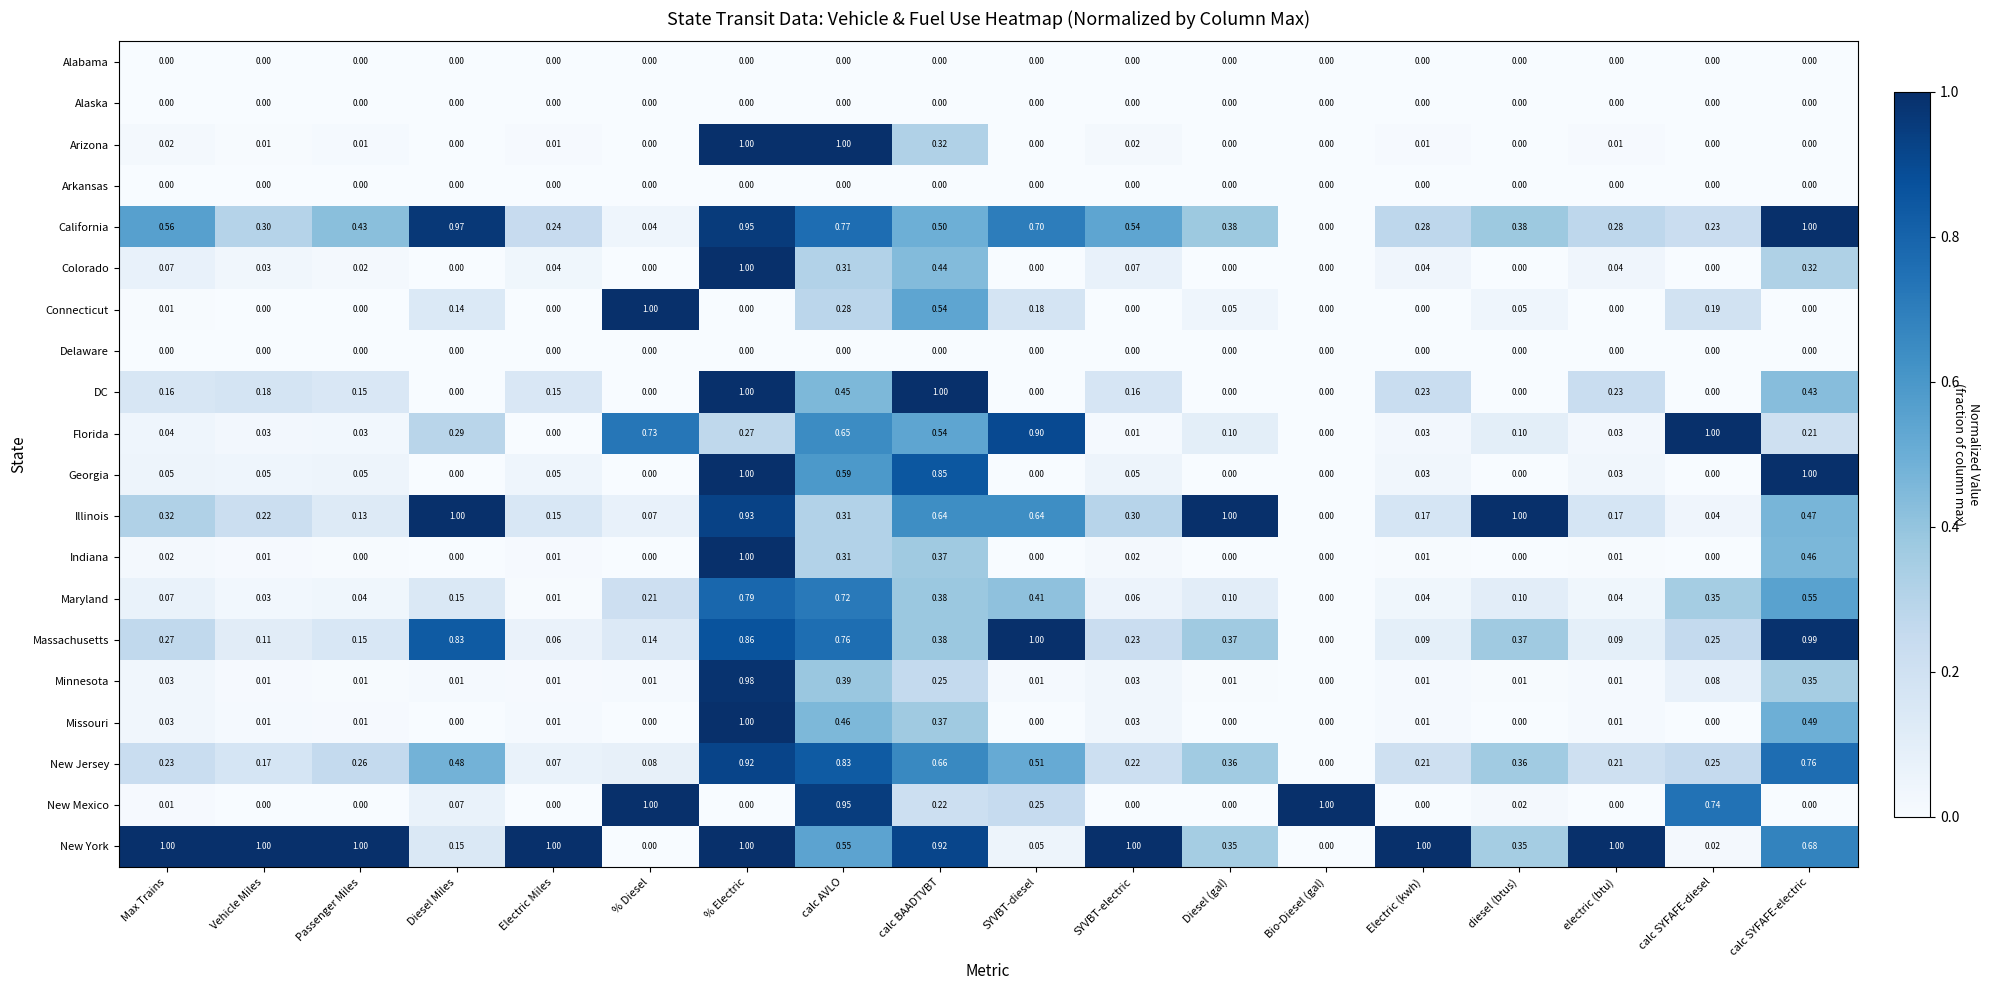

At which label is New Jersey closest to 0?

Bio-Diesel (gal)